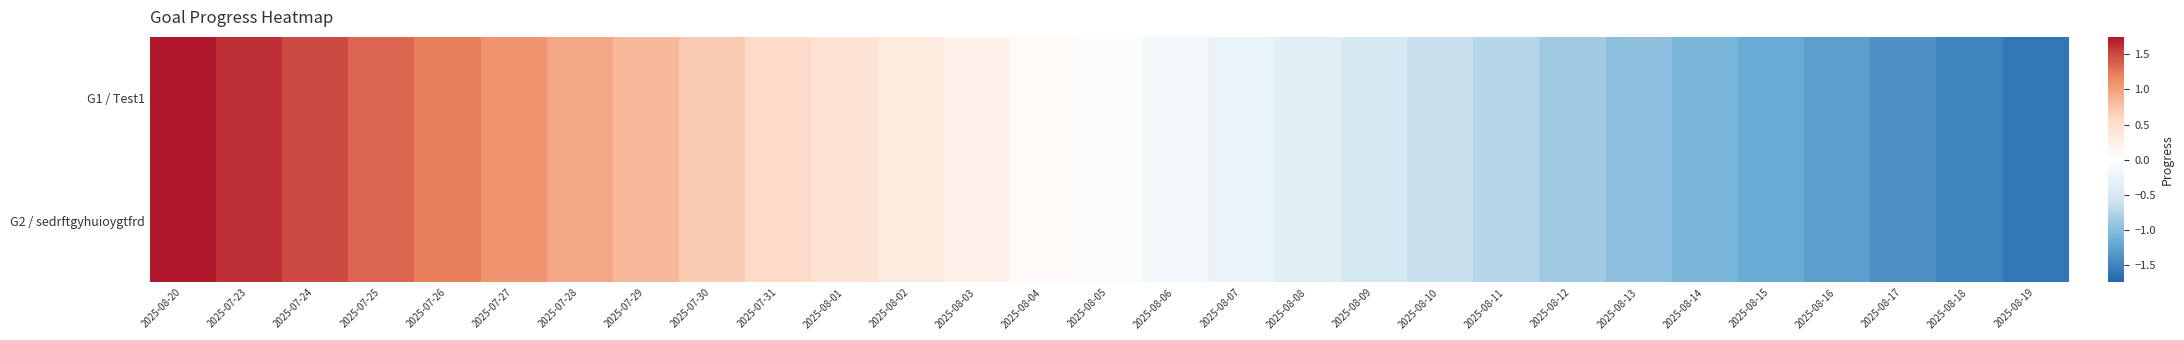

At how many categories does at least one series exceed 0?

14